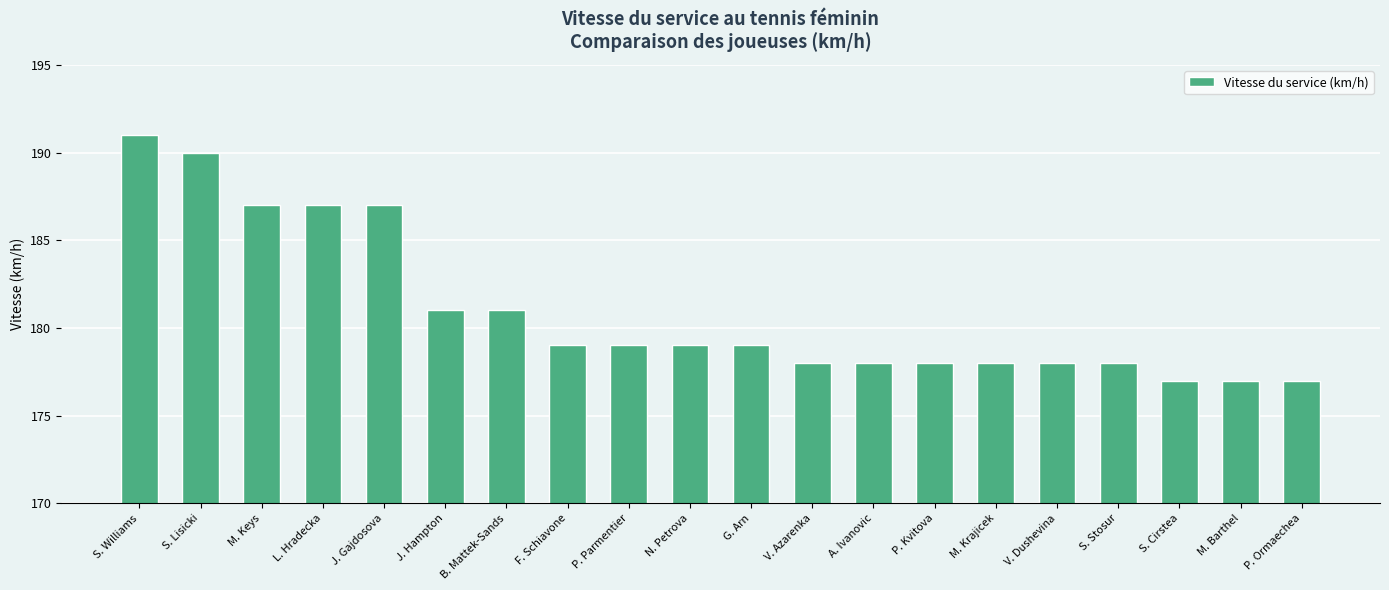

What is the sum of the values at M. Krajicek and M. Barthel?

355